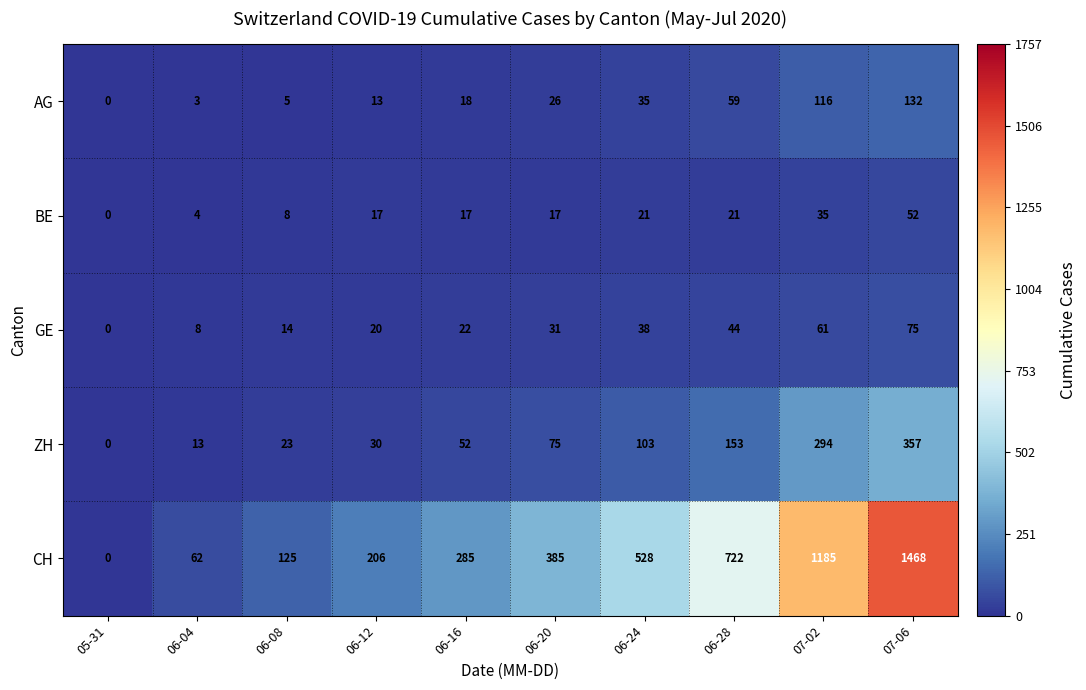

What is the total value across all series at 06-20?

534